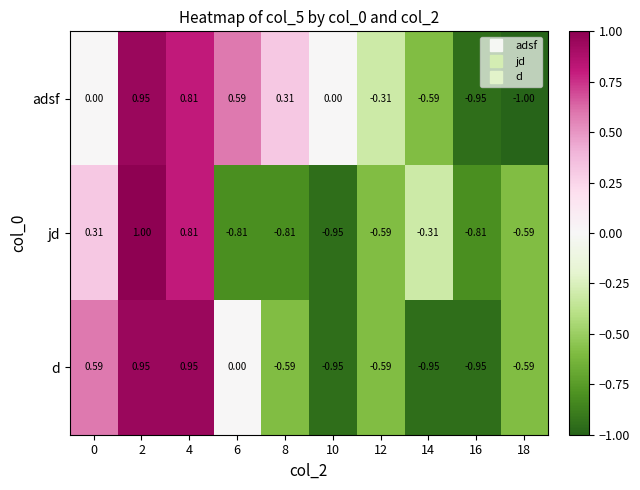

List the series in order of their overall mean, lowest first.

jd, d, adsf